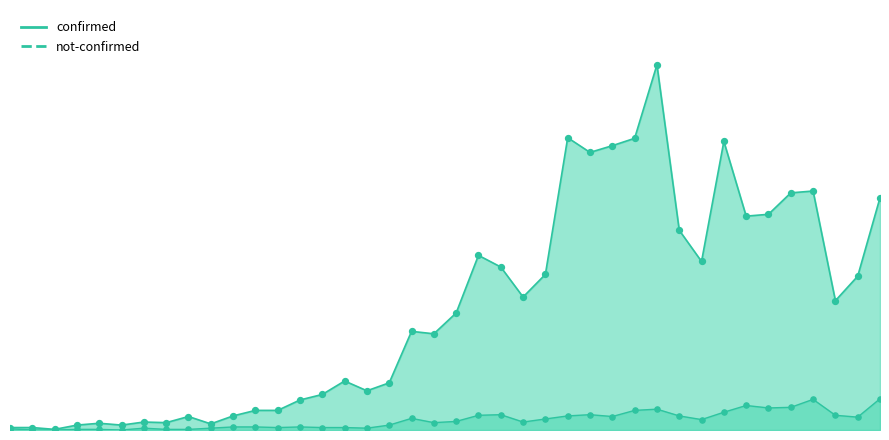

Which series has the largest Y range (max minus min)?

confirmed